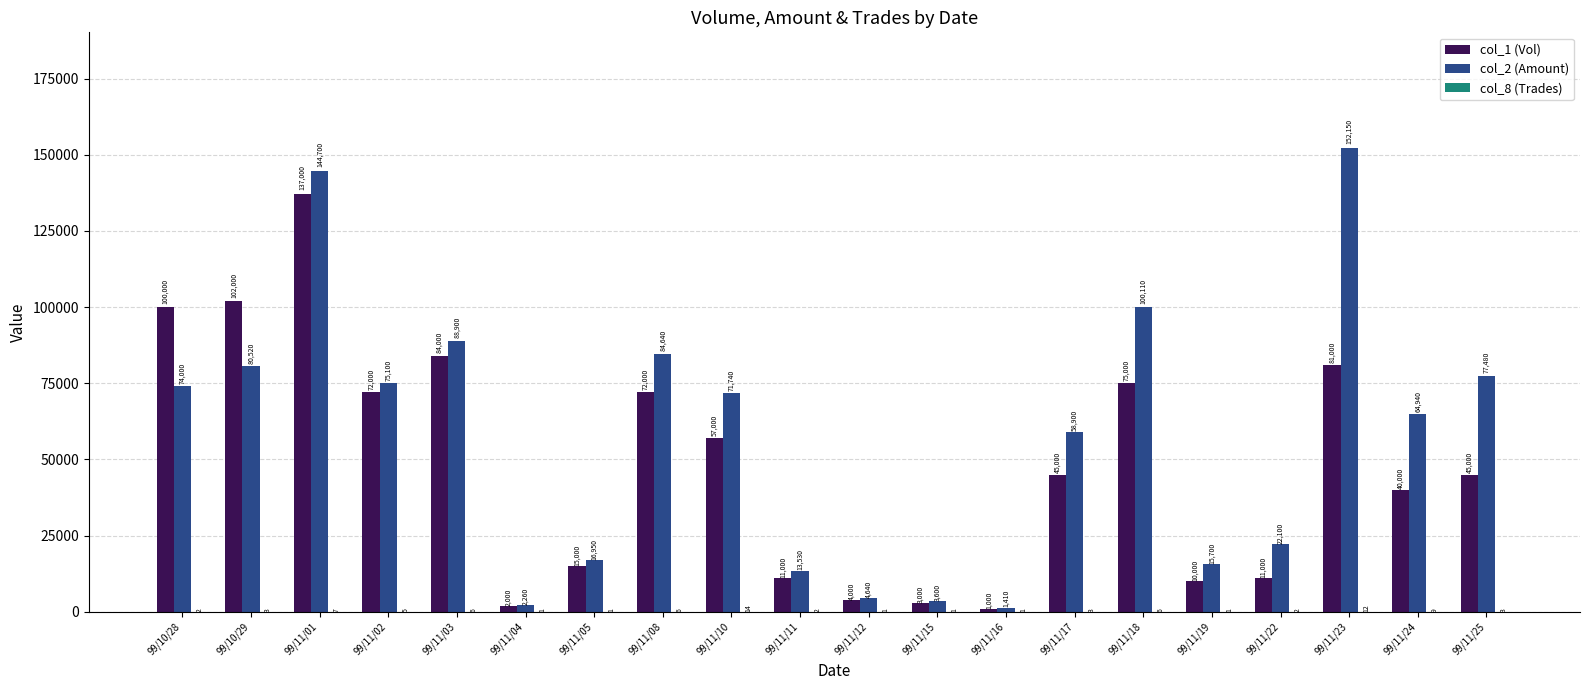

At which label is col_2 (Amount) closest to 76780?

99/11/25